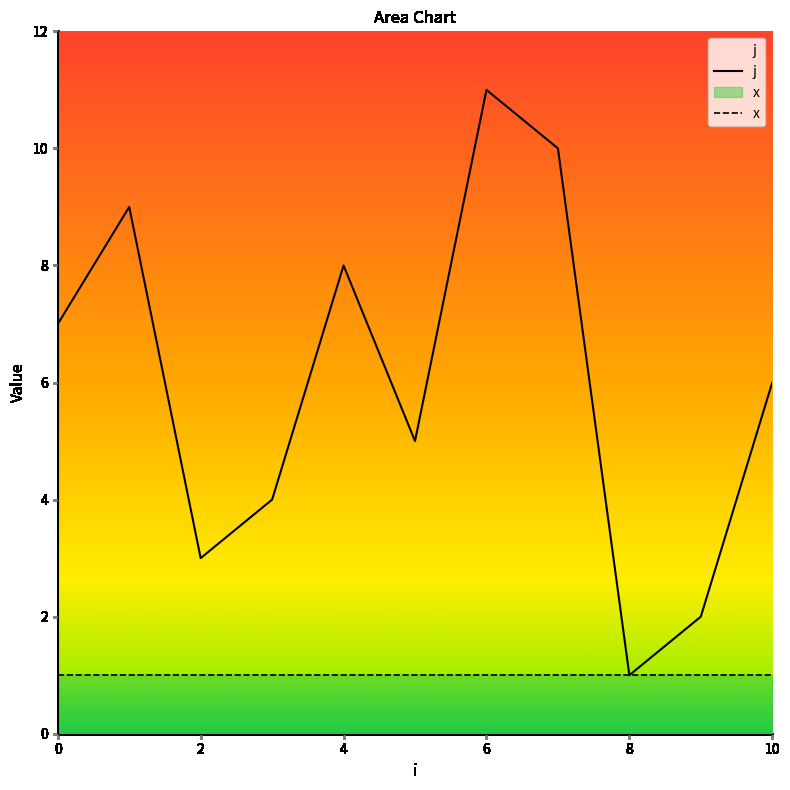

True or false: x has more than 2 points higher than both neighbors.

False